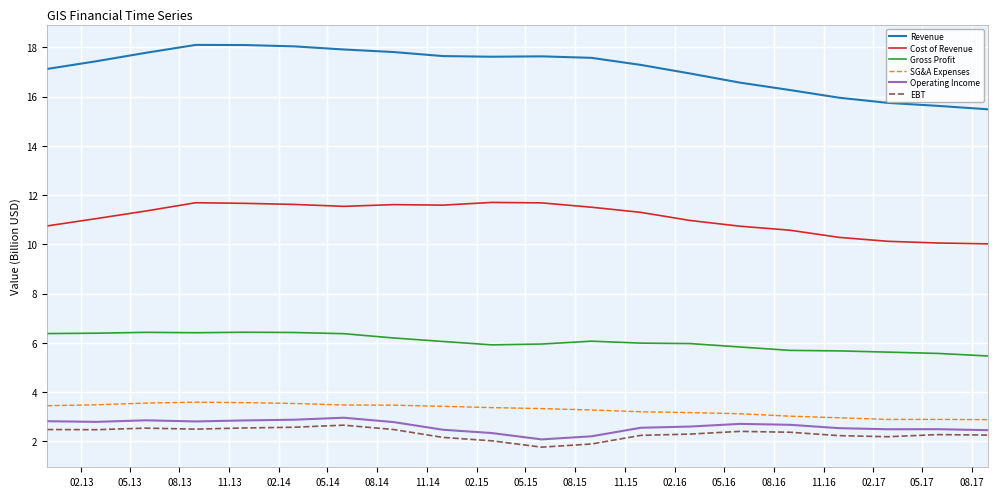

What is the minimum value shown in the chart?

1.8